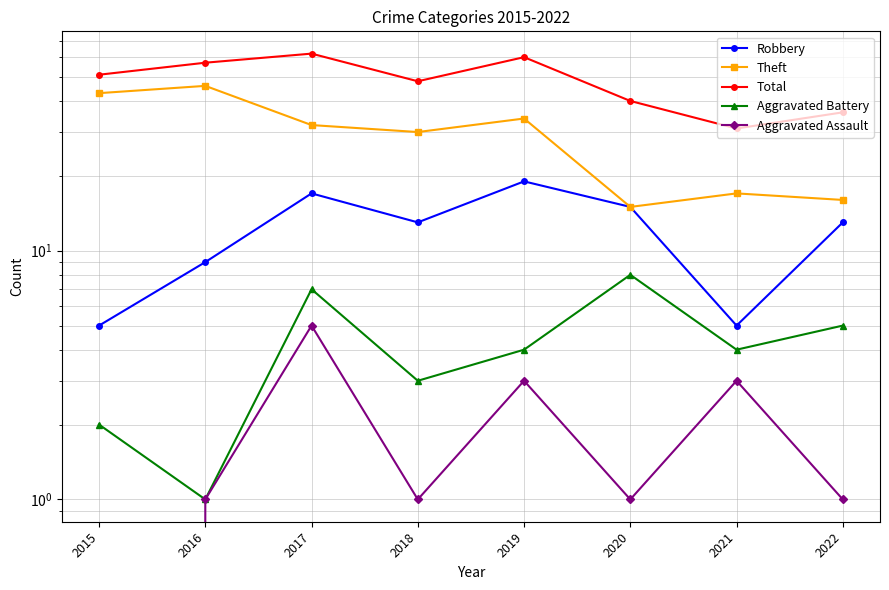

The Robbery series shows 7 at 2015. True or false?

False